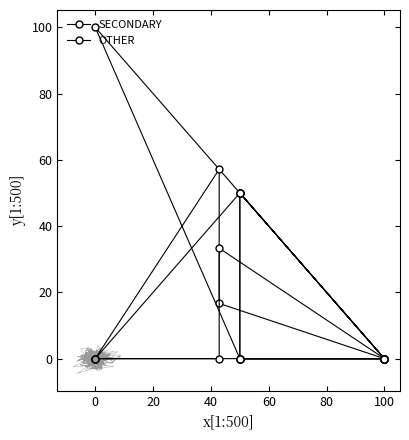

How many distinct data groups are displayed?

2